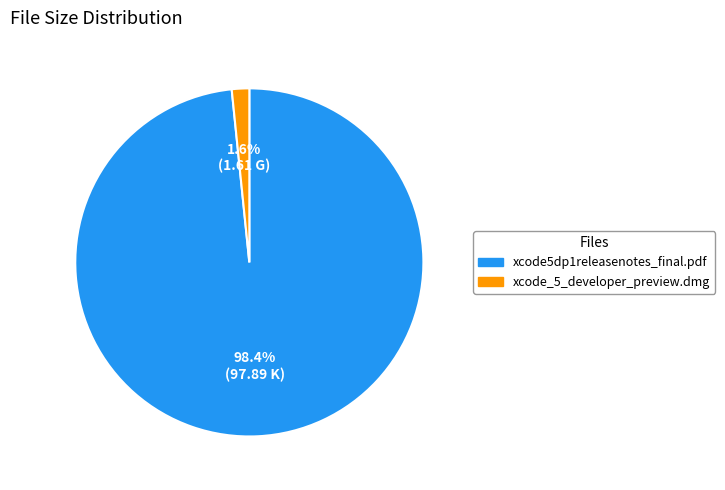

To the nearest percent, what is the difference between the xcode_5_developer_preview.dmg and xcode5dp1releasenotes_final.pdf slice percentages?

97%